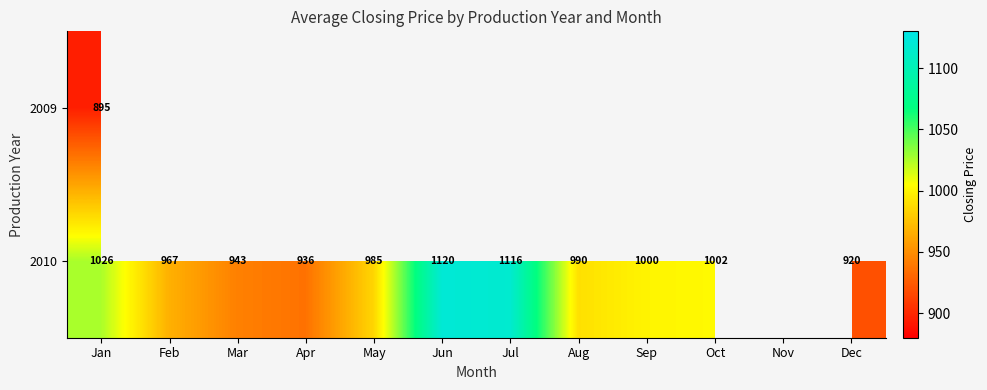

The value of 2010 at Feb is 1585.1. True or false?

False